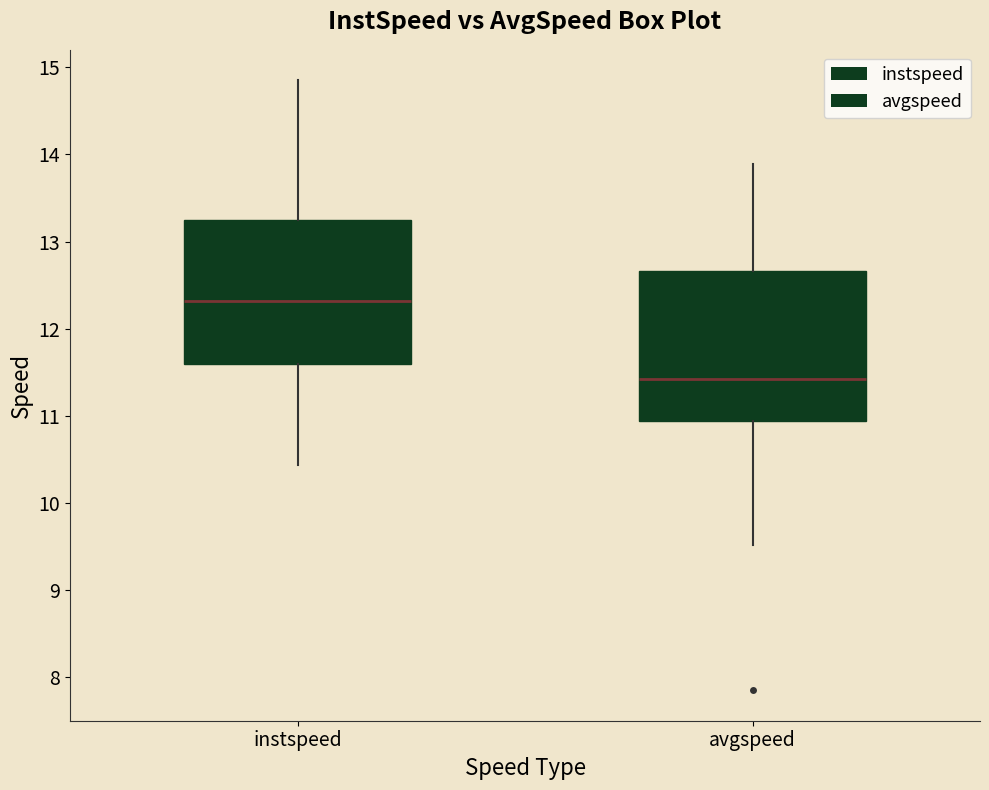

Reading left to right, read every box against the y-axis: the position of its median line, the range the box covers, and the ends of its whiskers. The values are not printed on the chart, so give them approximately, as read against the axis.

instspeed: median 12.3, box 11.6 to 13.2, whiskers 10.4 to 14.9
avgspeed: median 11.4, box 10.9 to 12.7, whiskers 9.5 to 13.9